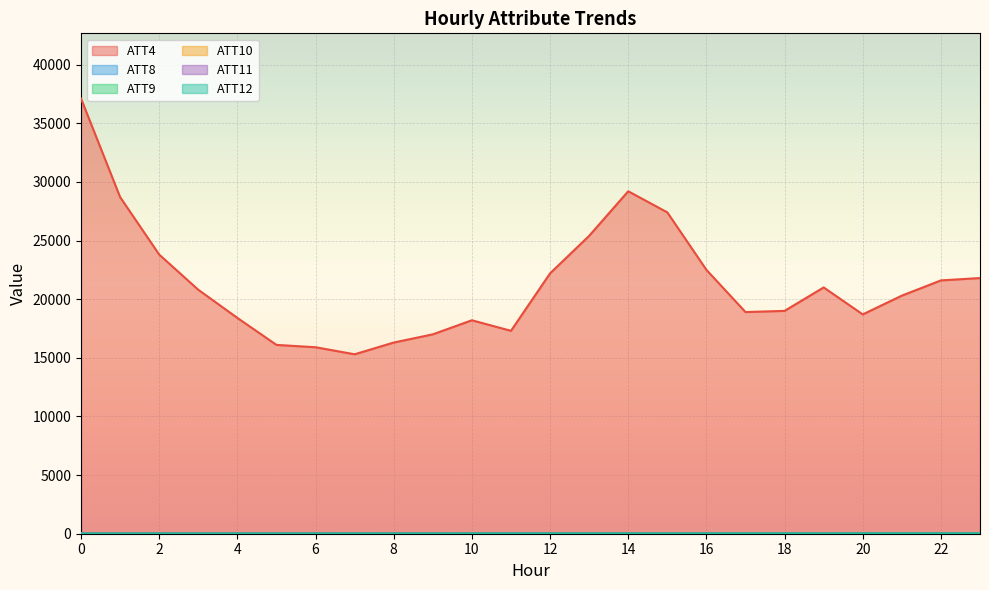

What is the value of the ATT10 point at the 16th from the left?

29.6